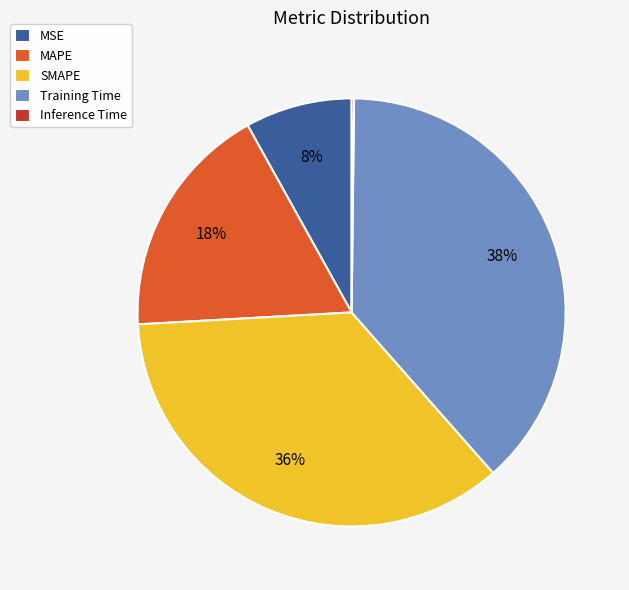

The MSE slice represents 8% of the pie. True or false?

True